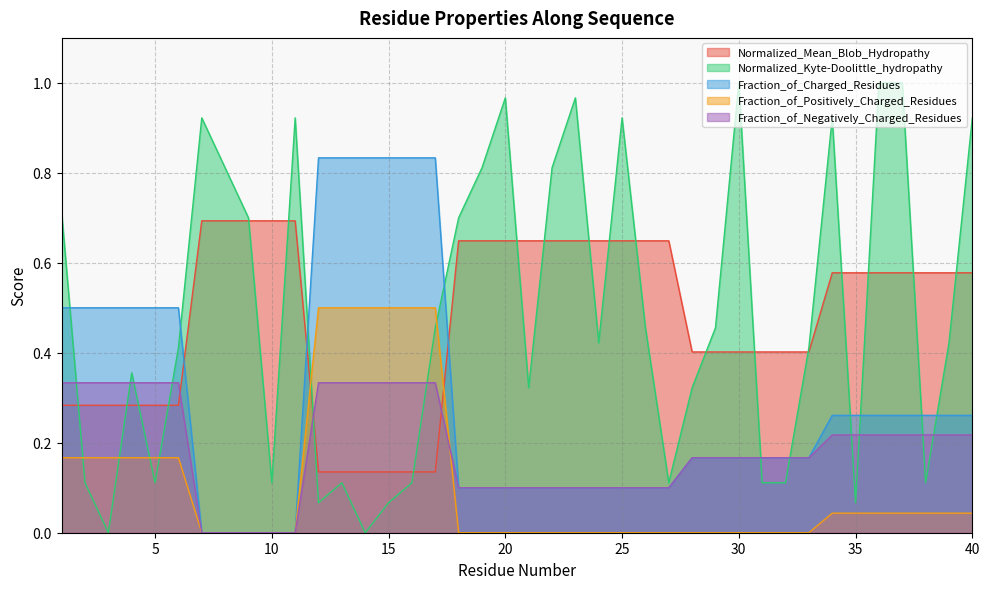

What is the total value across all series at 25?

1.8